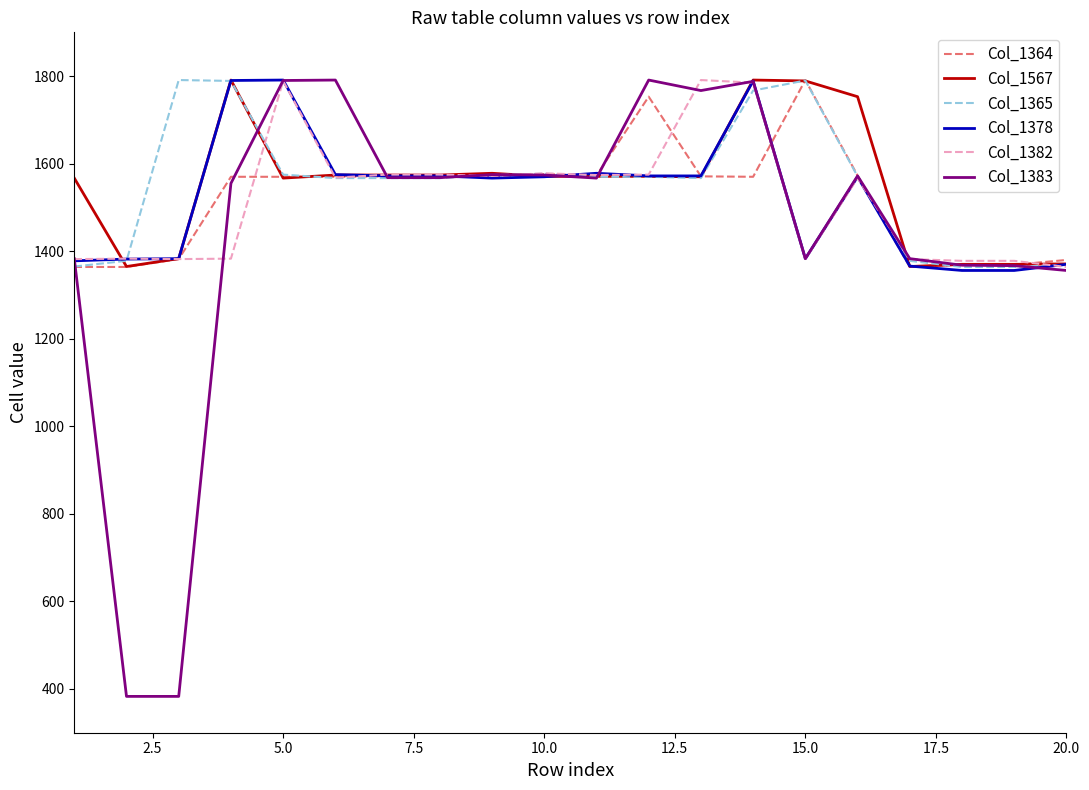

True or false: Col_1378 has more than 1 interior local peaks.

True